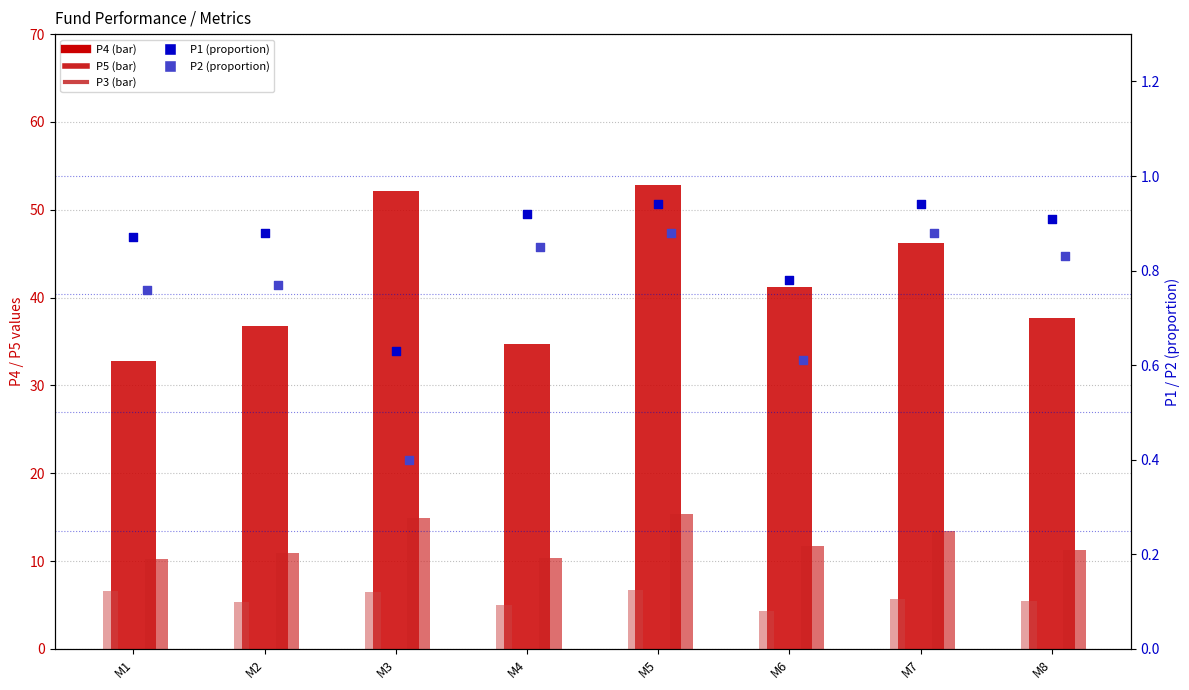

At how many categories does at least one series exceed 13?

8